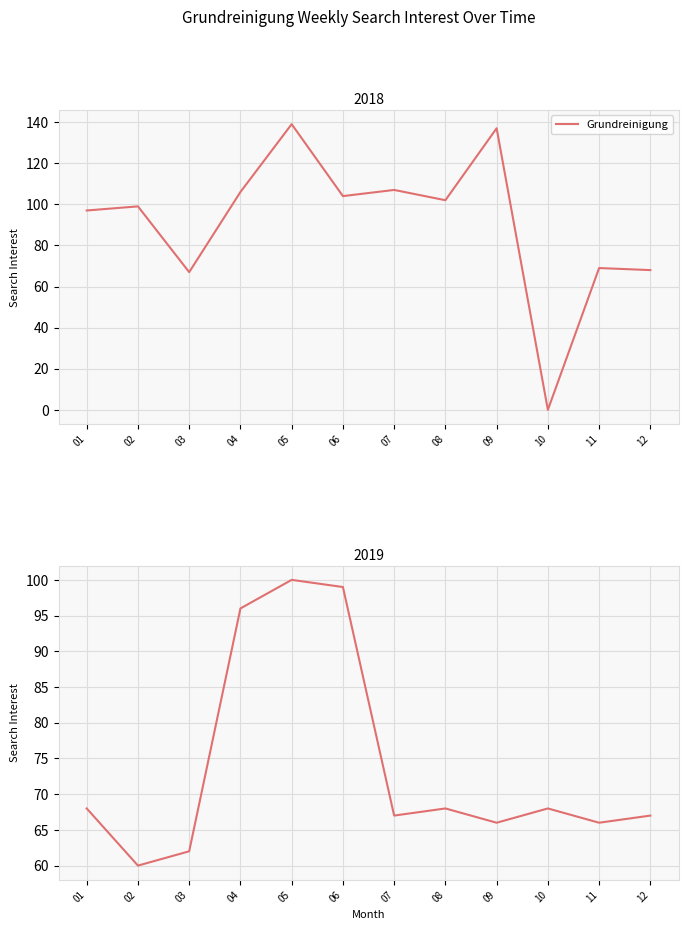

What is the difference between the values at 08 and 09?

2